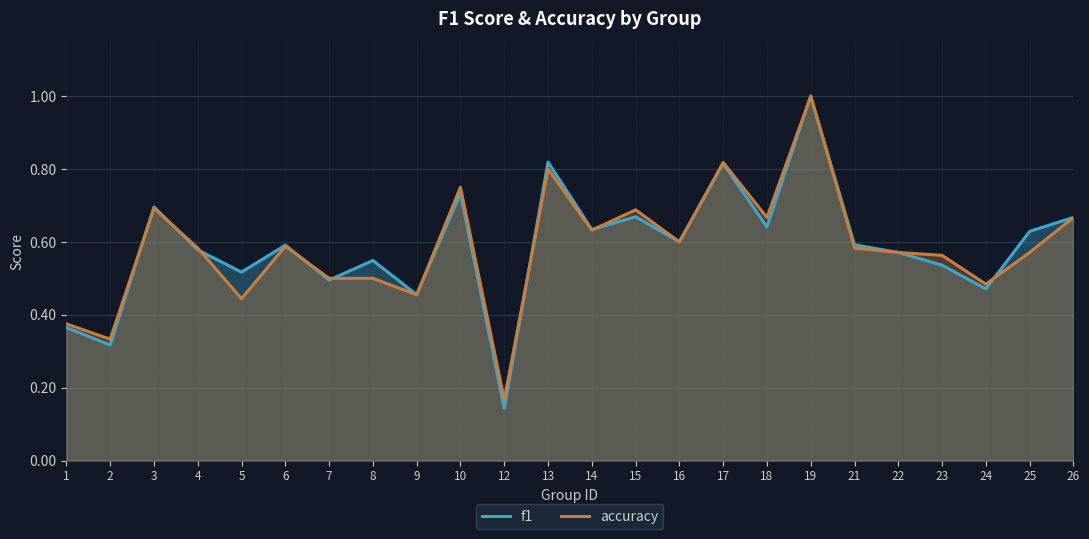

True or false: accuracy and f1 cross at least once.

True